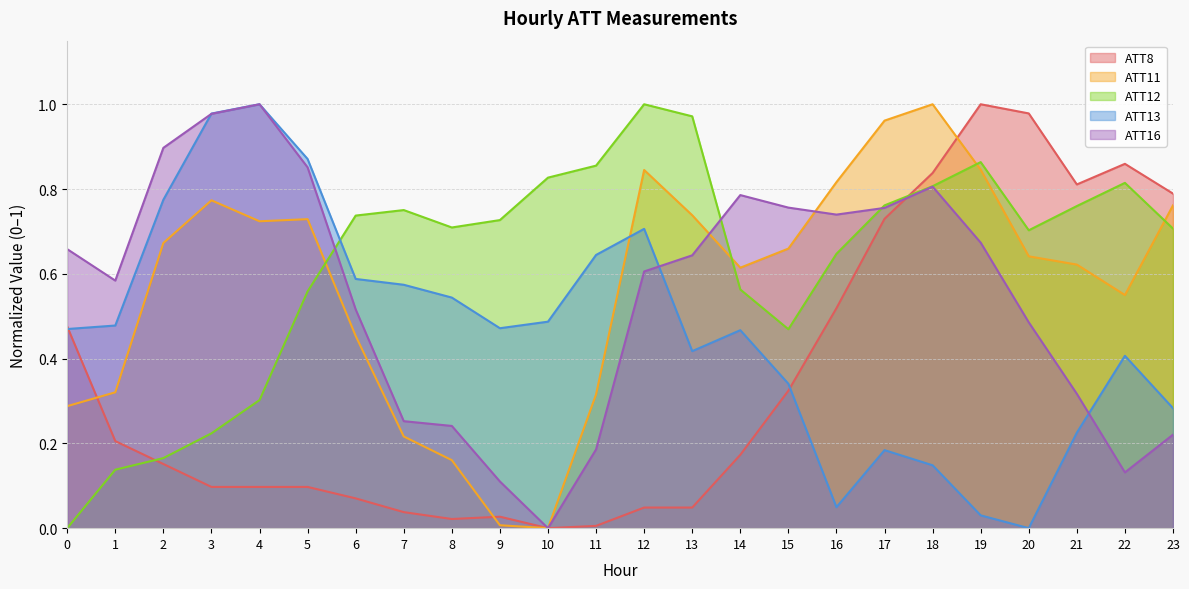

What is the approximate value of ATT11 at 2?

0.7